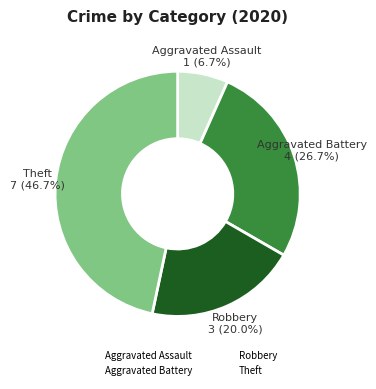

Is there a majority slice in this chart?

No